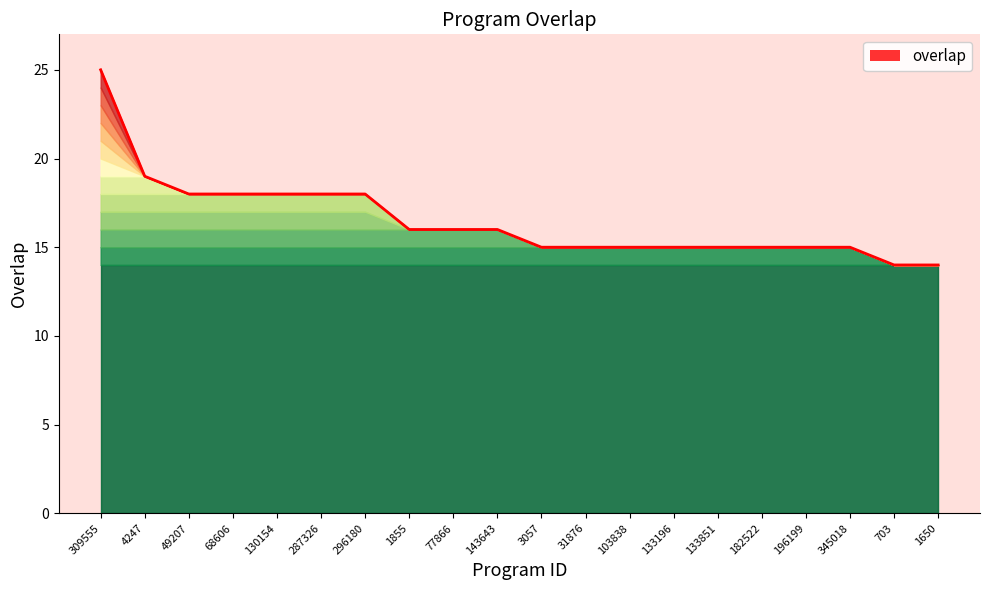

At which category does the chart reach its peak across all series?

309555